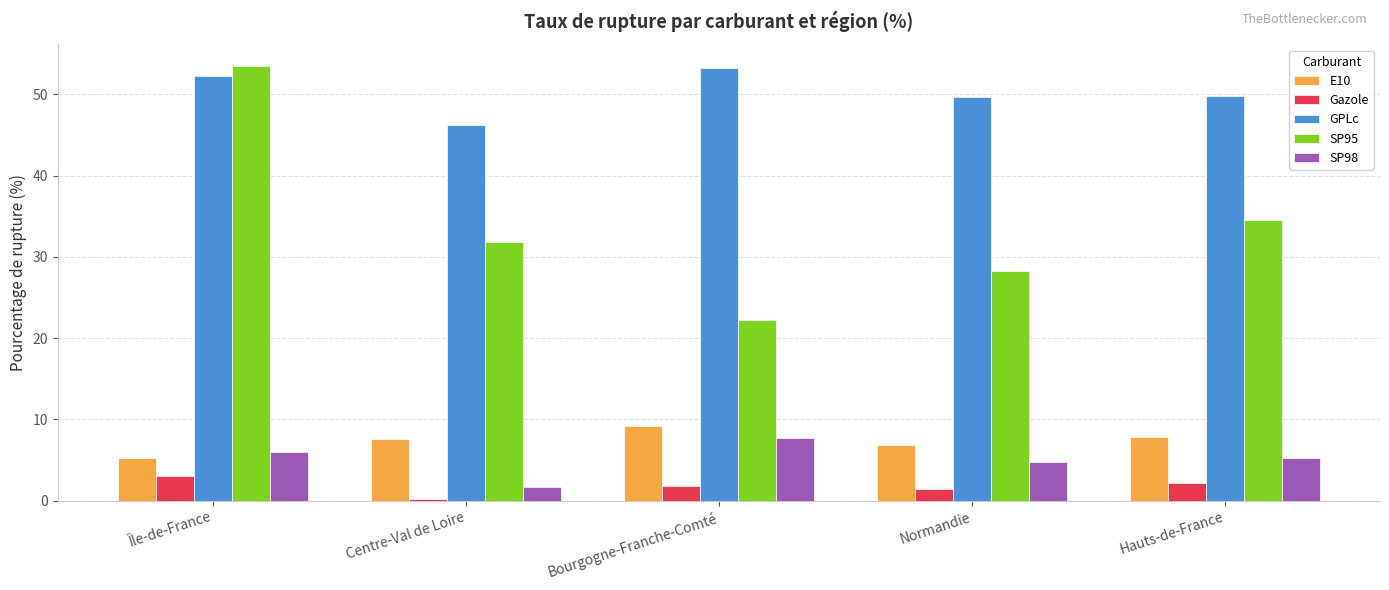

At how many categories does at least one series exceed 43?

5